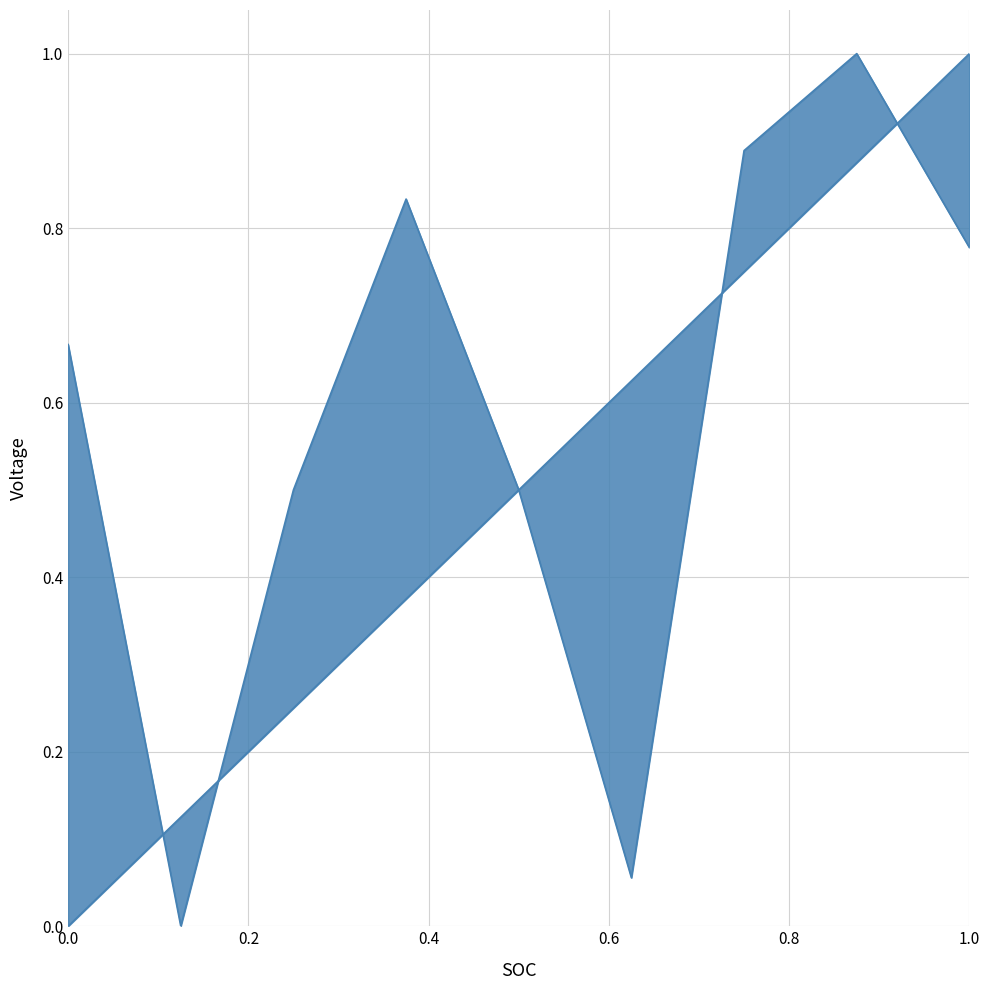

Which series has the widest spread of values?

elapsed_time_line